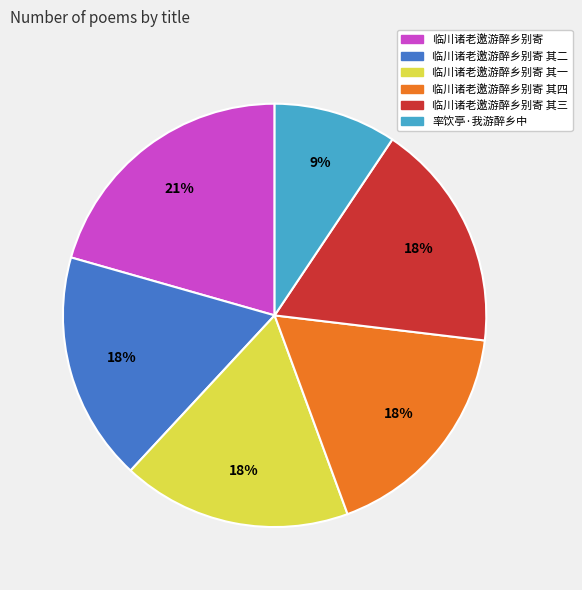

To the nearest percent, what is the average slice percentage?

17%